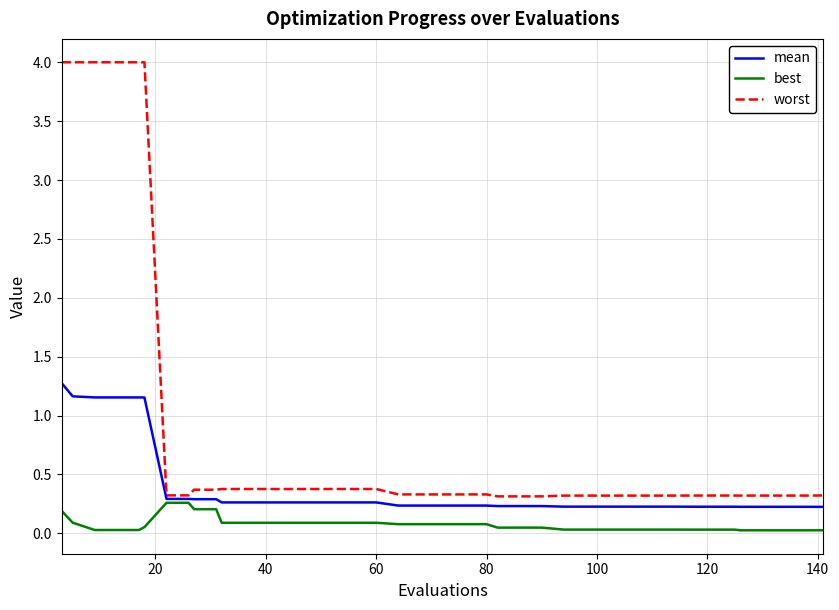

Which series has the widest spread of values?

worst